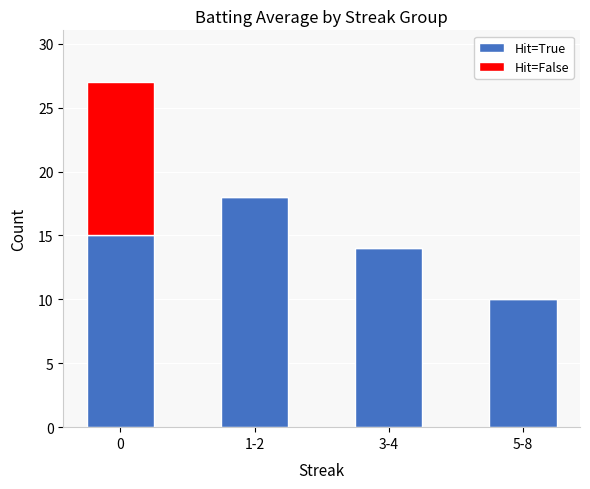

Are the bars grouped side by side (vs. stacked)?

No